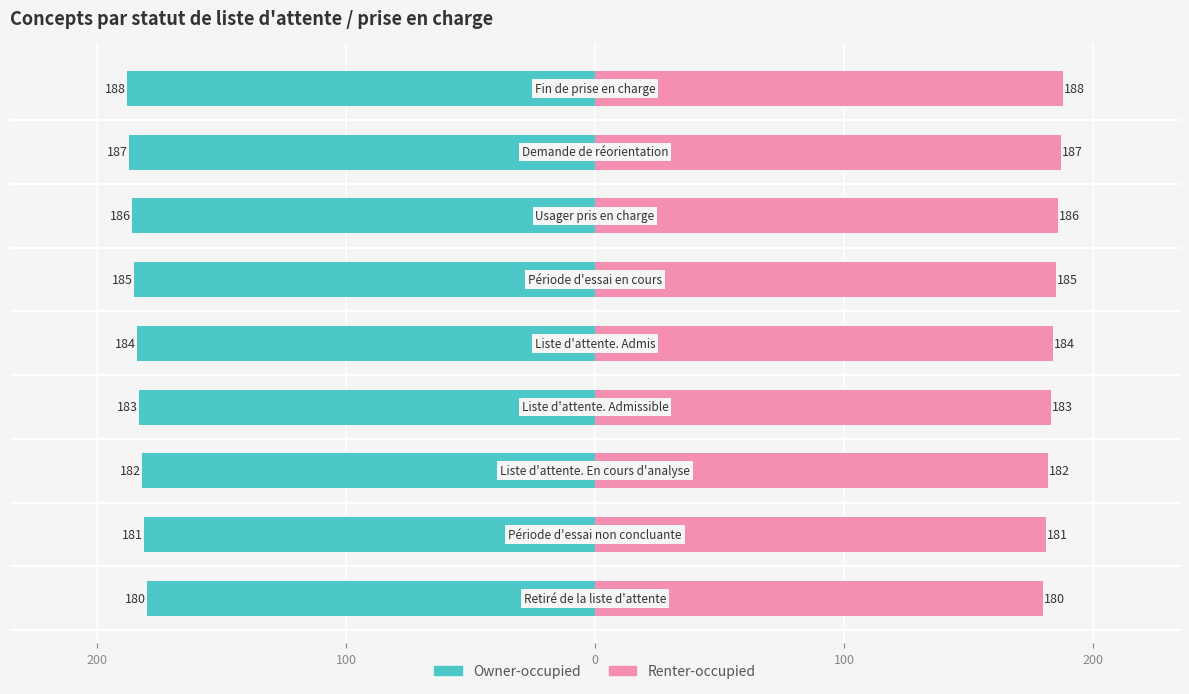

How many values in the Owner-occupied series are below -184?

4